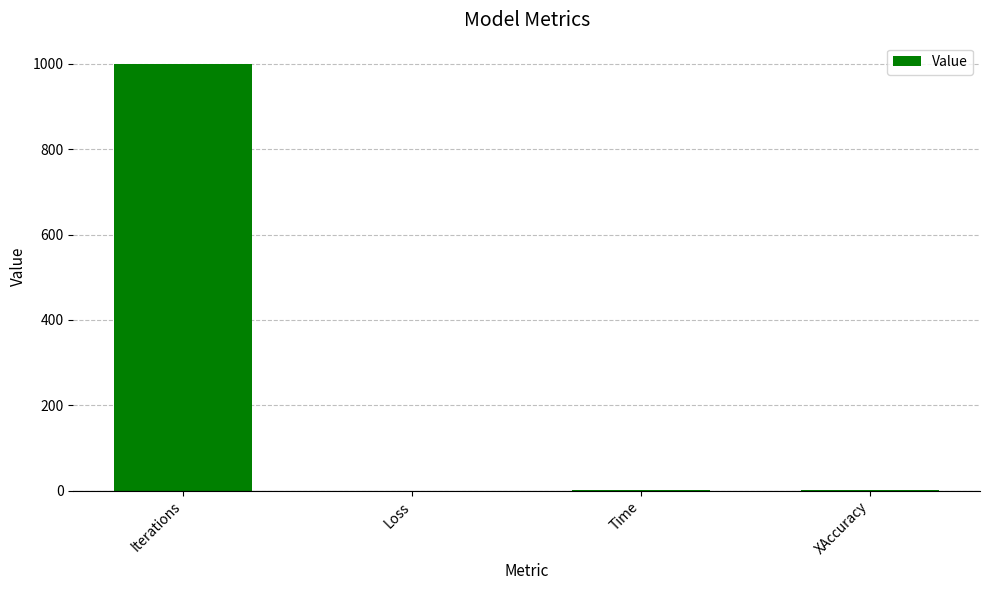

Between Iterations and Loss, which is larger?

Iterations